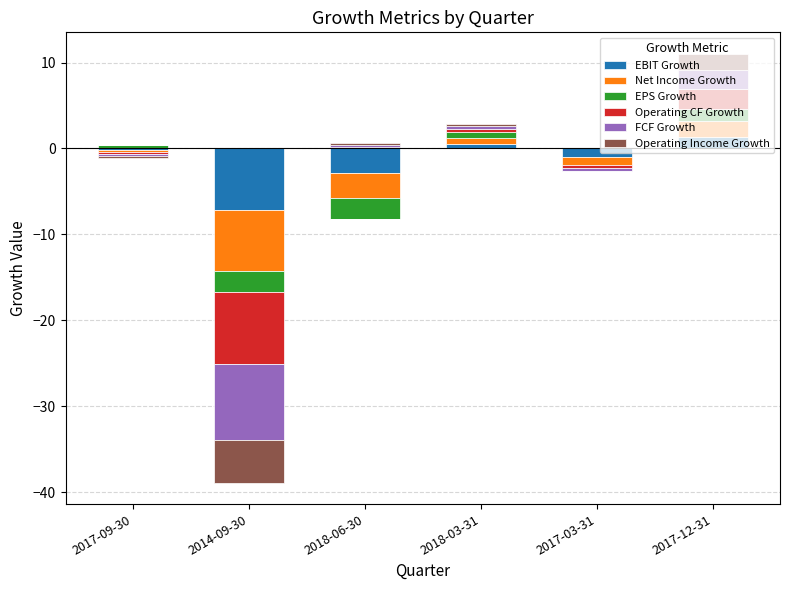

Rank the series at 2018-06-30 from lowest to highest value.

EBIT Growth, Net Income Growth, EPS Growth, Operating CF Growth, FCF Growth, Operating Income Growth